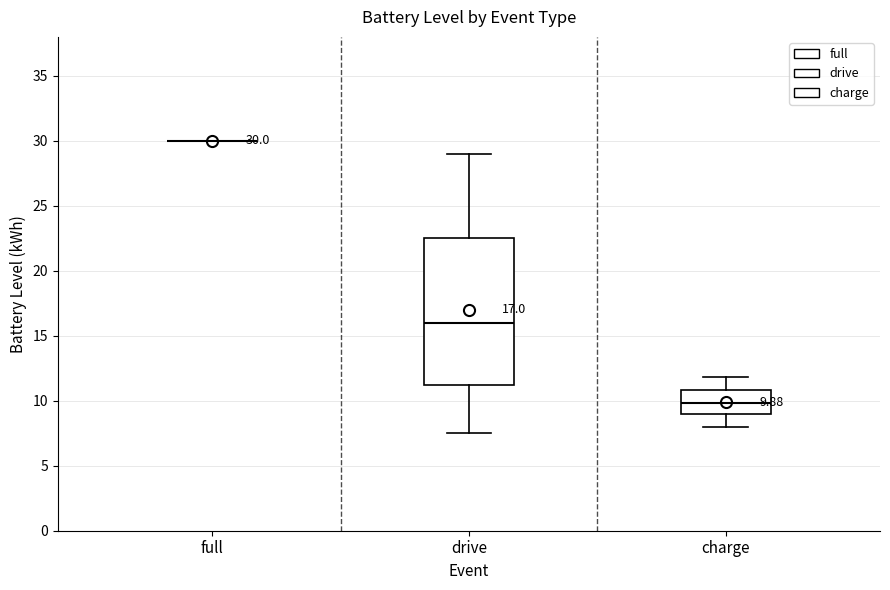

Which box is the tallest, from its lower edge to its upper edge?

drive